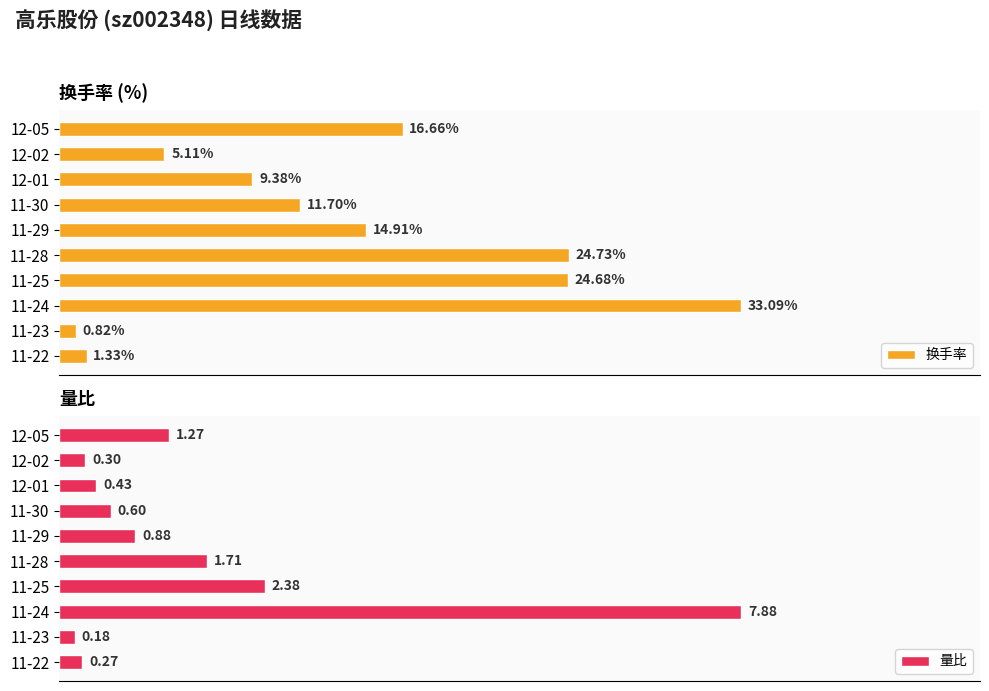

Which series has the largest range (max minus min)?

换手率